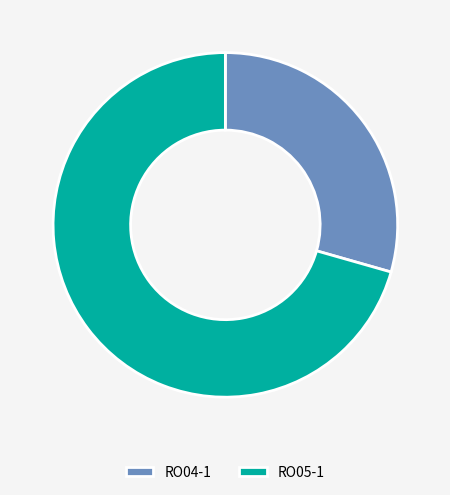

Which slice is the largest?

RO05-1